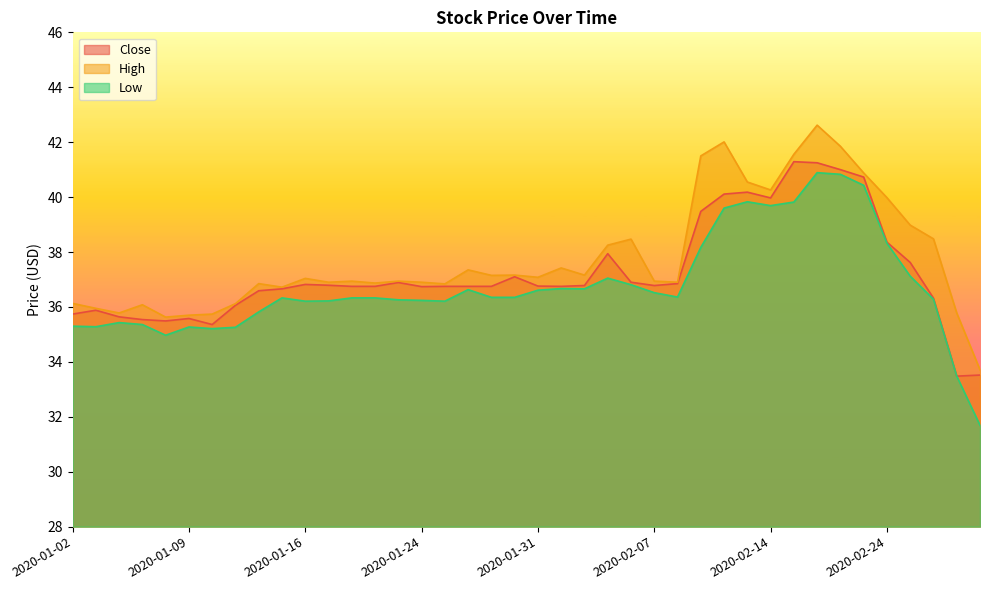

What position from the left is 2020-02-25?

37